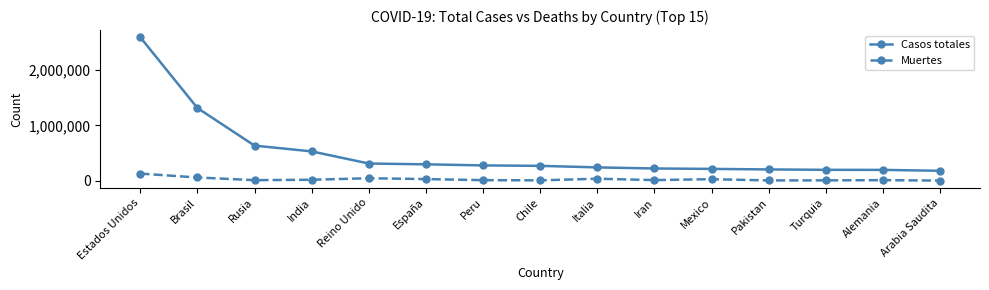

True or false: Muertes has more than 1 interior local peaks.

True